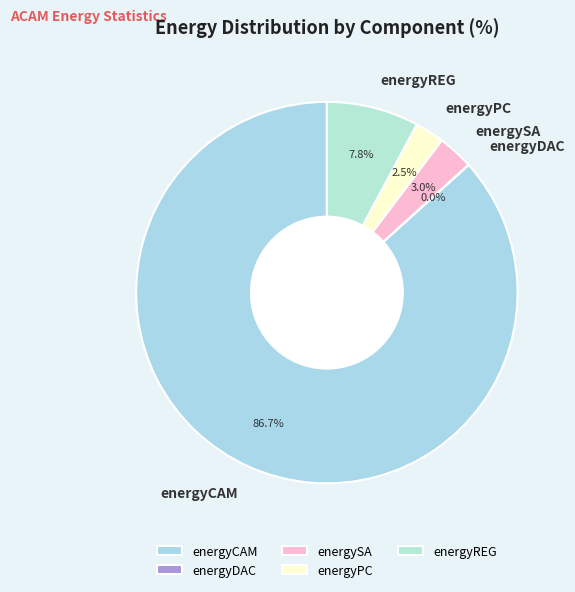

The energyPC slice represents 13% of the pie. True or false?

False